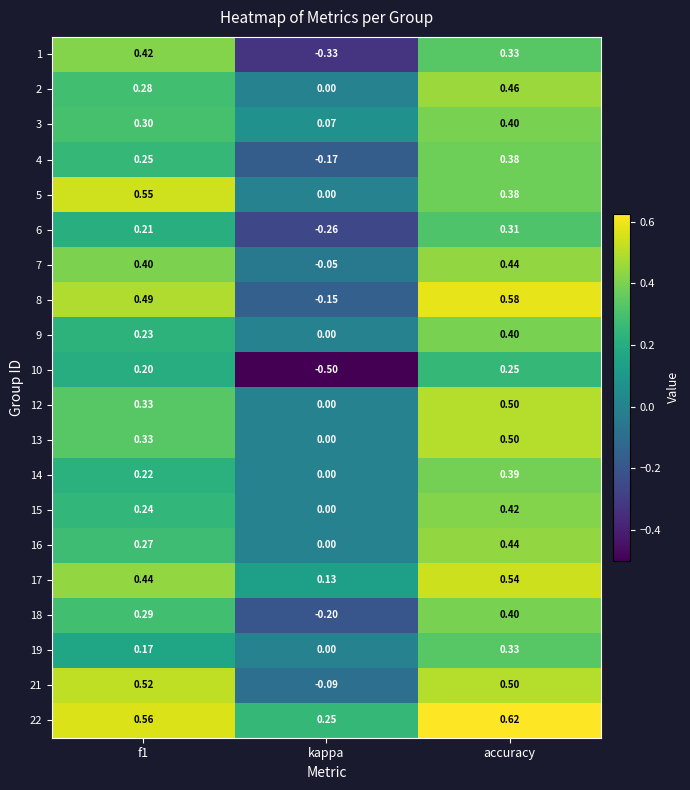

How many series are shown in this chart?

20